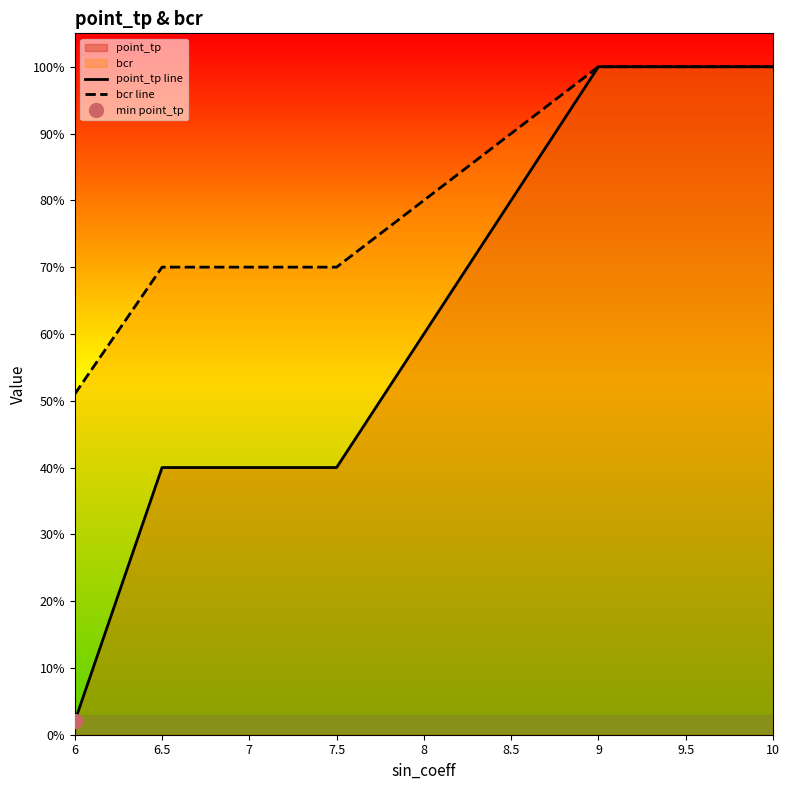

The value of bcr line at 8 is 0.8. True or false?

True